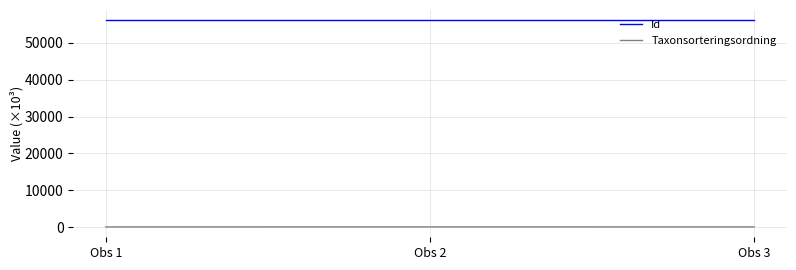

What is the average value of the Id series?

56071.6